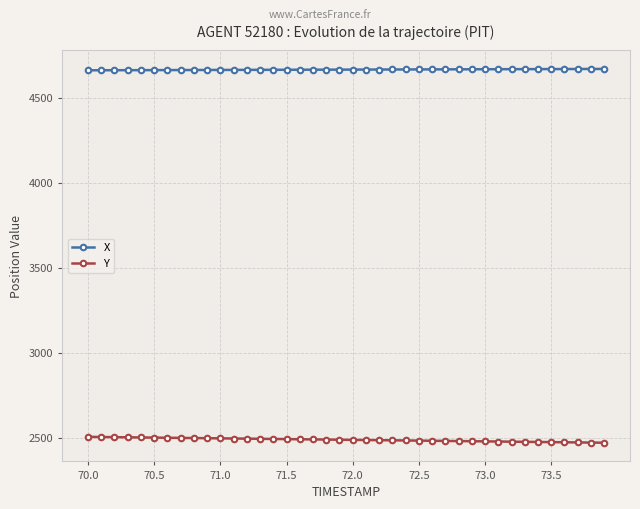

Rank the series by their maximum value, from lowest to highest.

Y, X